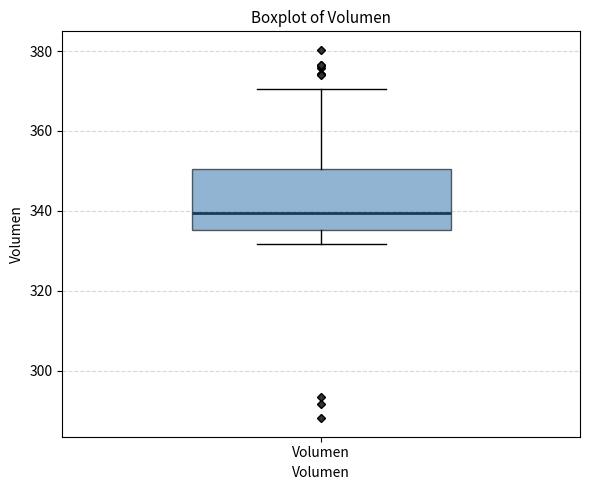

Transcribe this box plot: give where the median line is, the range the box spans, and where the two whiskers end, as read against the y-axis. The values are not printed on the chart, so give them approximately, as read against the axis.

median 340, box 336 to 350, whiskers 332 to 370